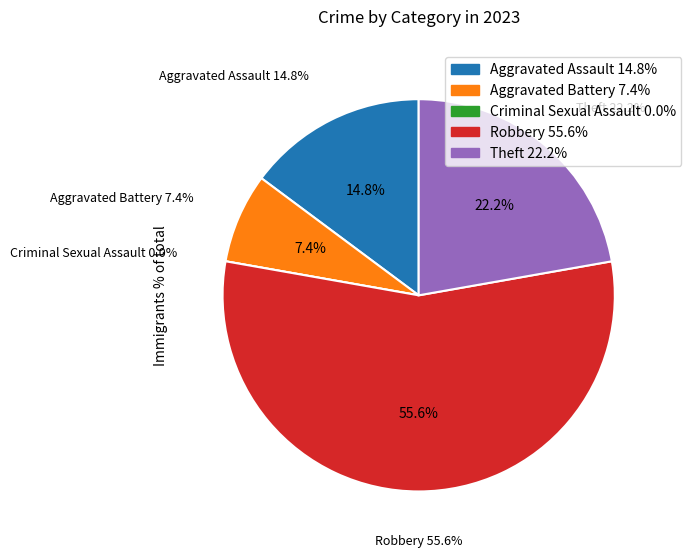

Rank the categories by value from highest to lowest.

Robbery, Theft, Aggravated Assault, Aggravated Battery, Criminal Sexual Assault